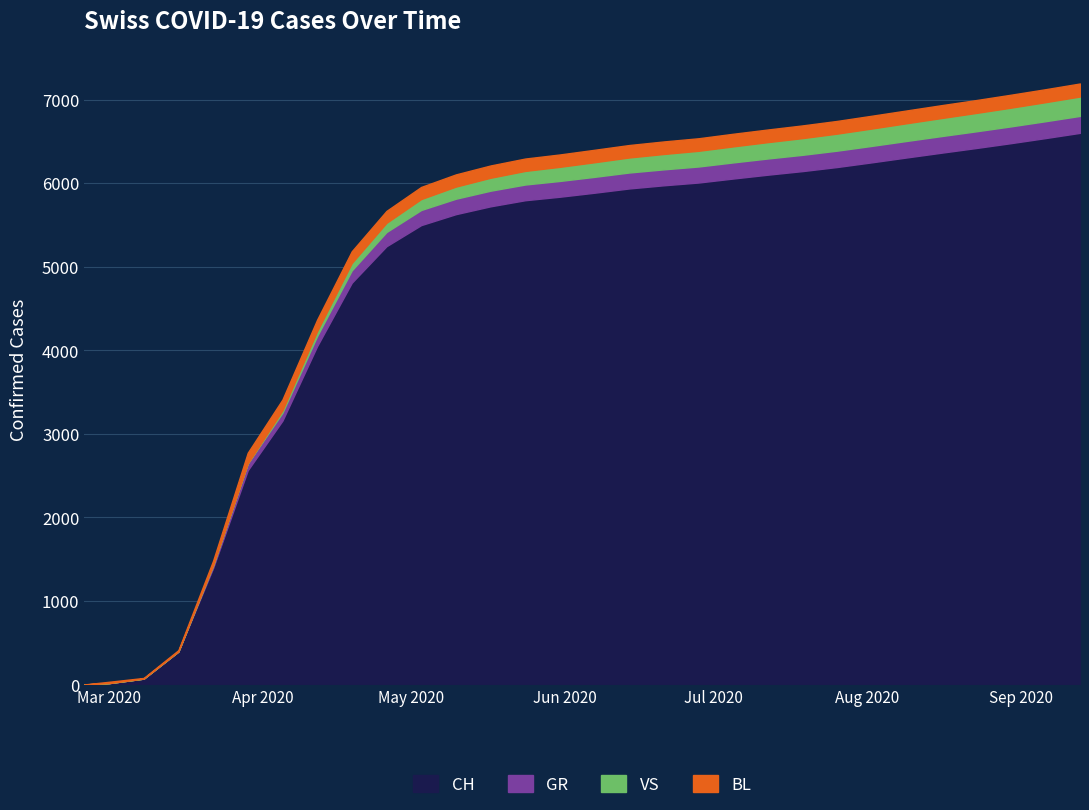

Count the number of categories in the chart.

30